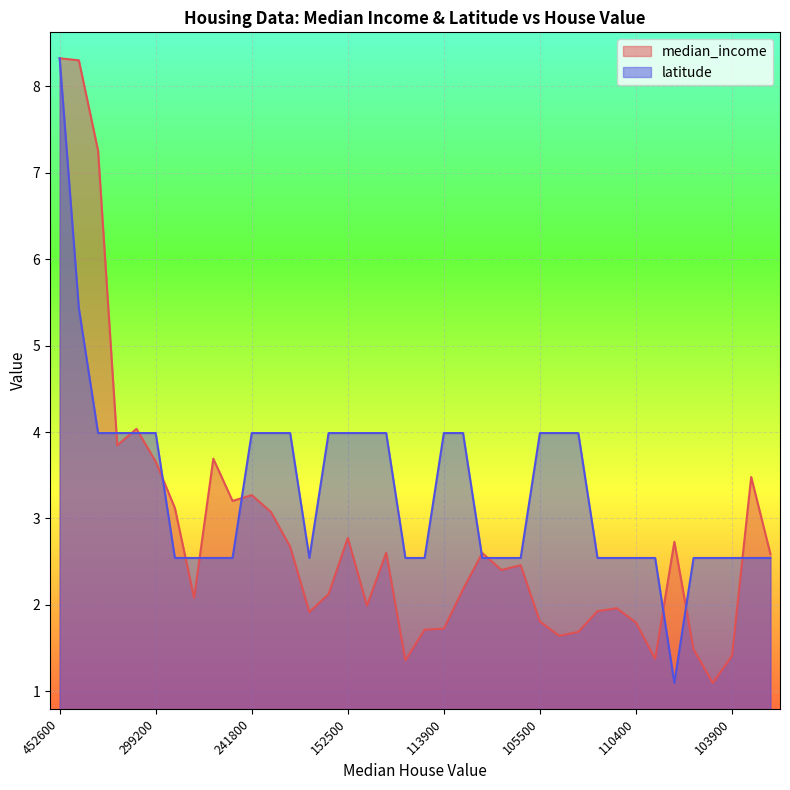

What is the label of the 1st point from the left?

452600